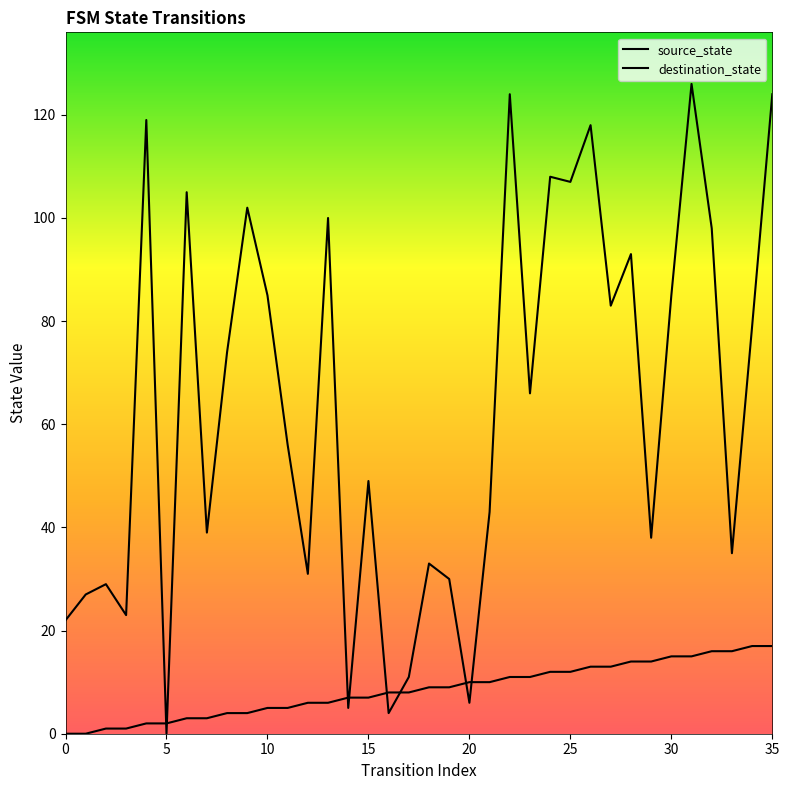

What is the total value across all series at 11?

61